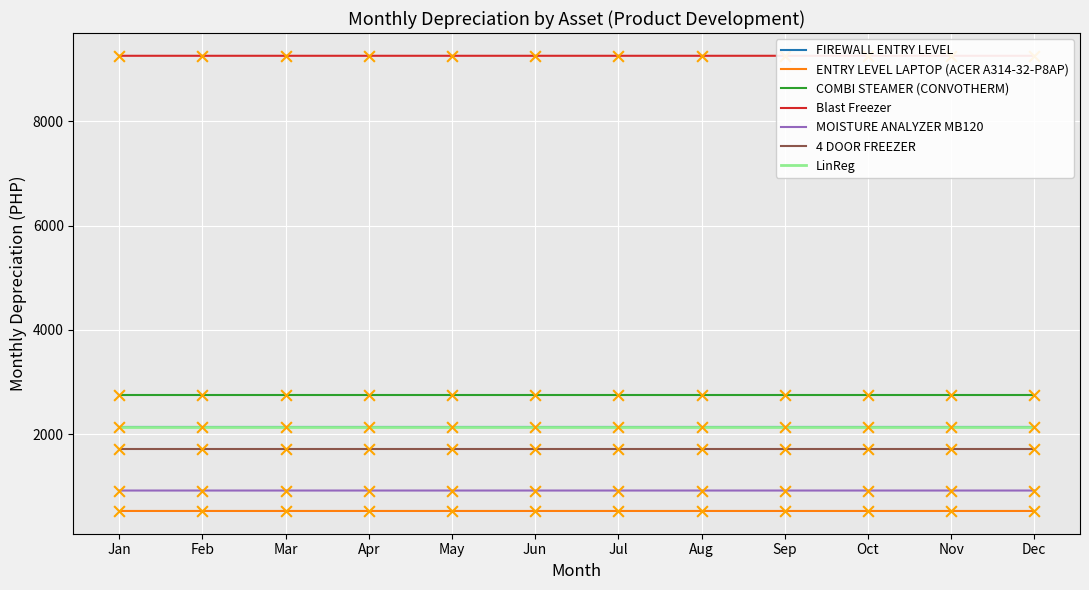

Which series has the largest total across all categories?

Blast Freezer